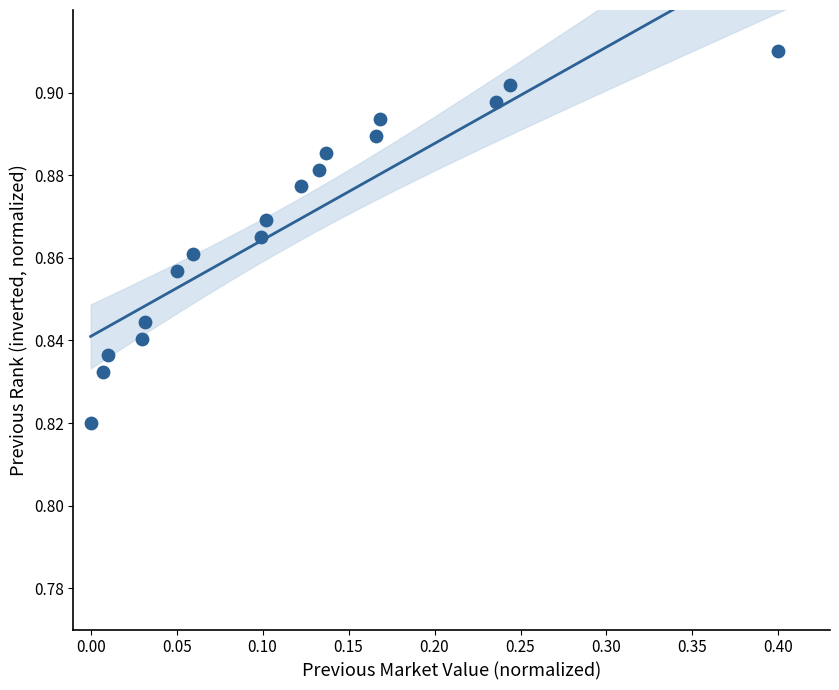

What is the range of X values (max minus min)?

0.4